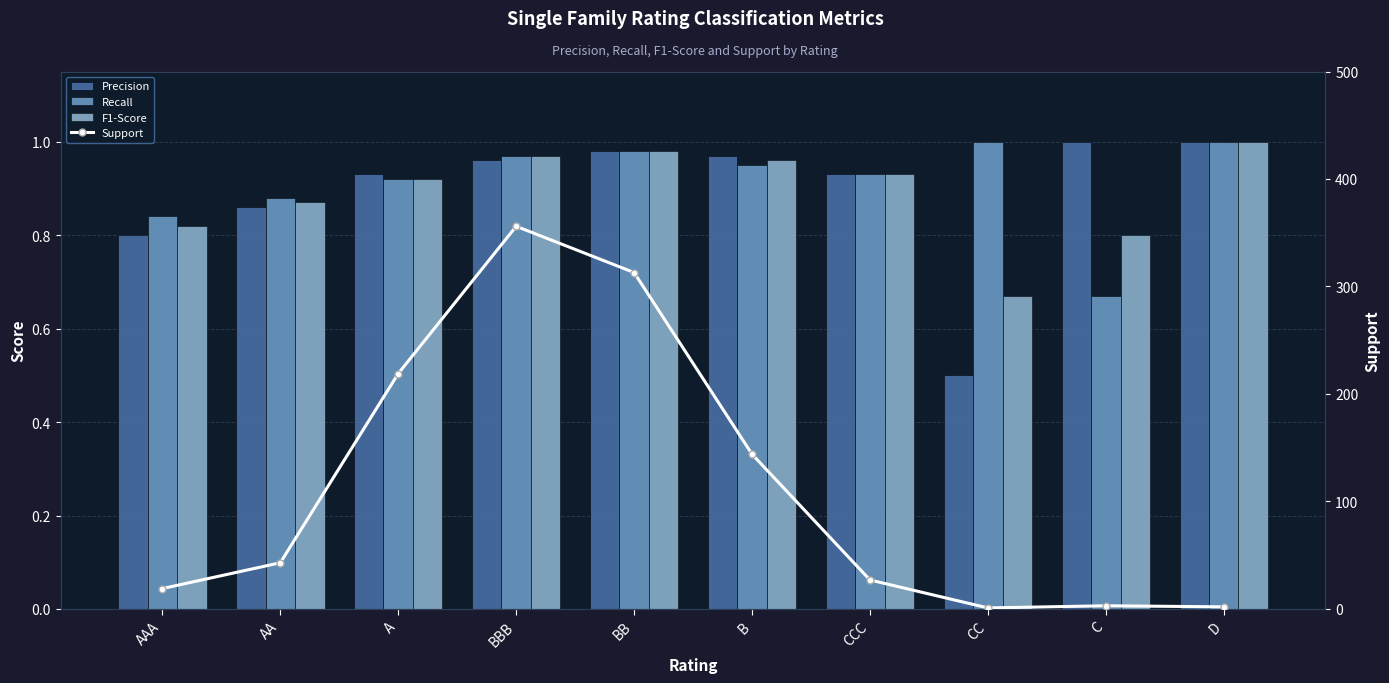

Reading left to right, list all the values displayed in this chart.

Precision: 0.8	0.9	0.9	1.0	1.0	1.0	0.9	0.5	1.0	1.0
Recall: 0.8	0.9	0.9	1.0	1.0	0.9	0.9	1.0	0.7	1.0
F1-Score: 0.8	0.9	0.9	1.0	1.0	1.0	0.9	0.7	0.8	1.0
Support: 19.0	43.0	219.0	356.0	313.0	144.0	27.0	1.0	3.0	2.0